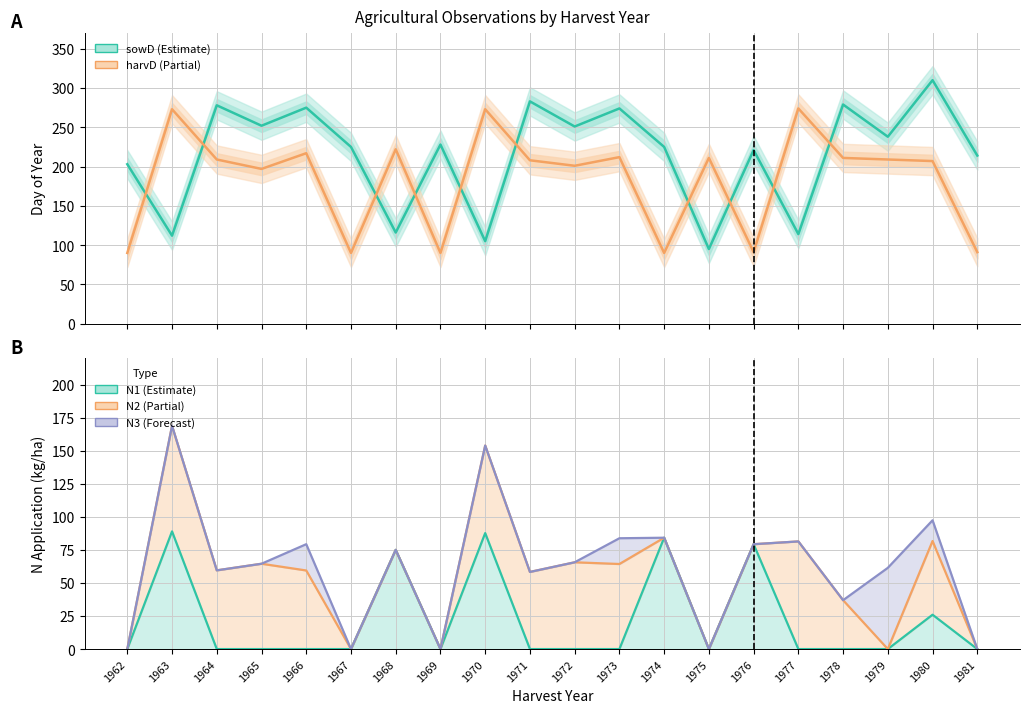

What is the difference between the highest and lowest values at 1966?

275.0